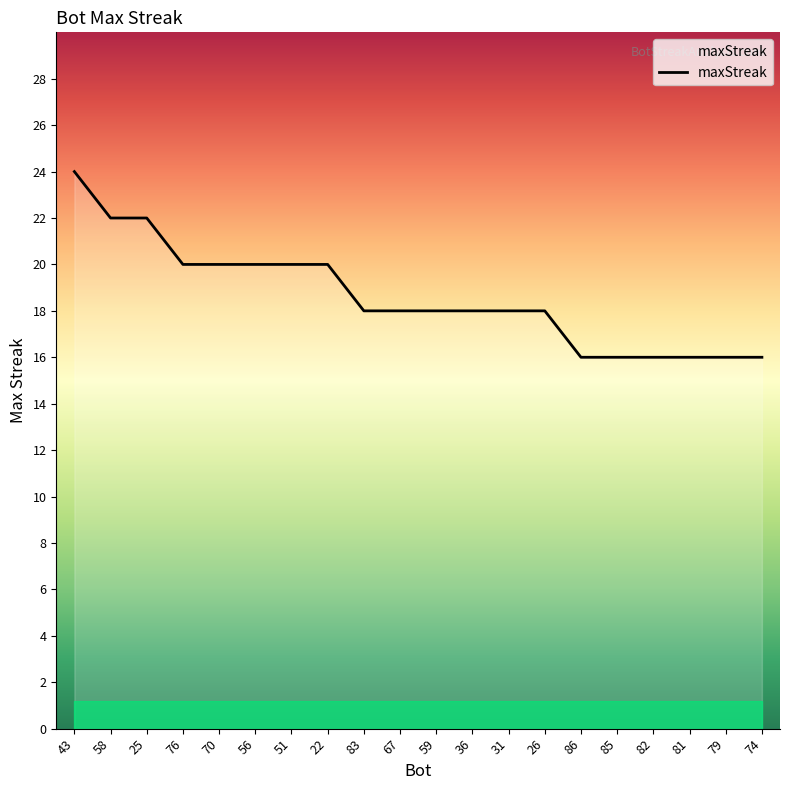

Which category has the highest value across all series?

43